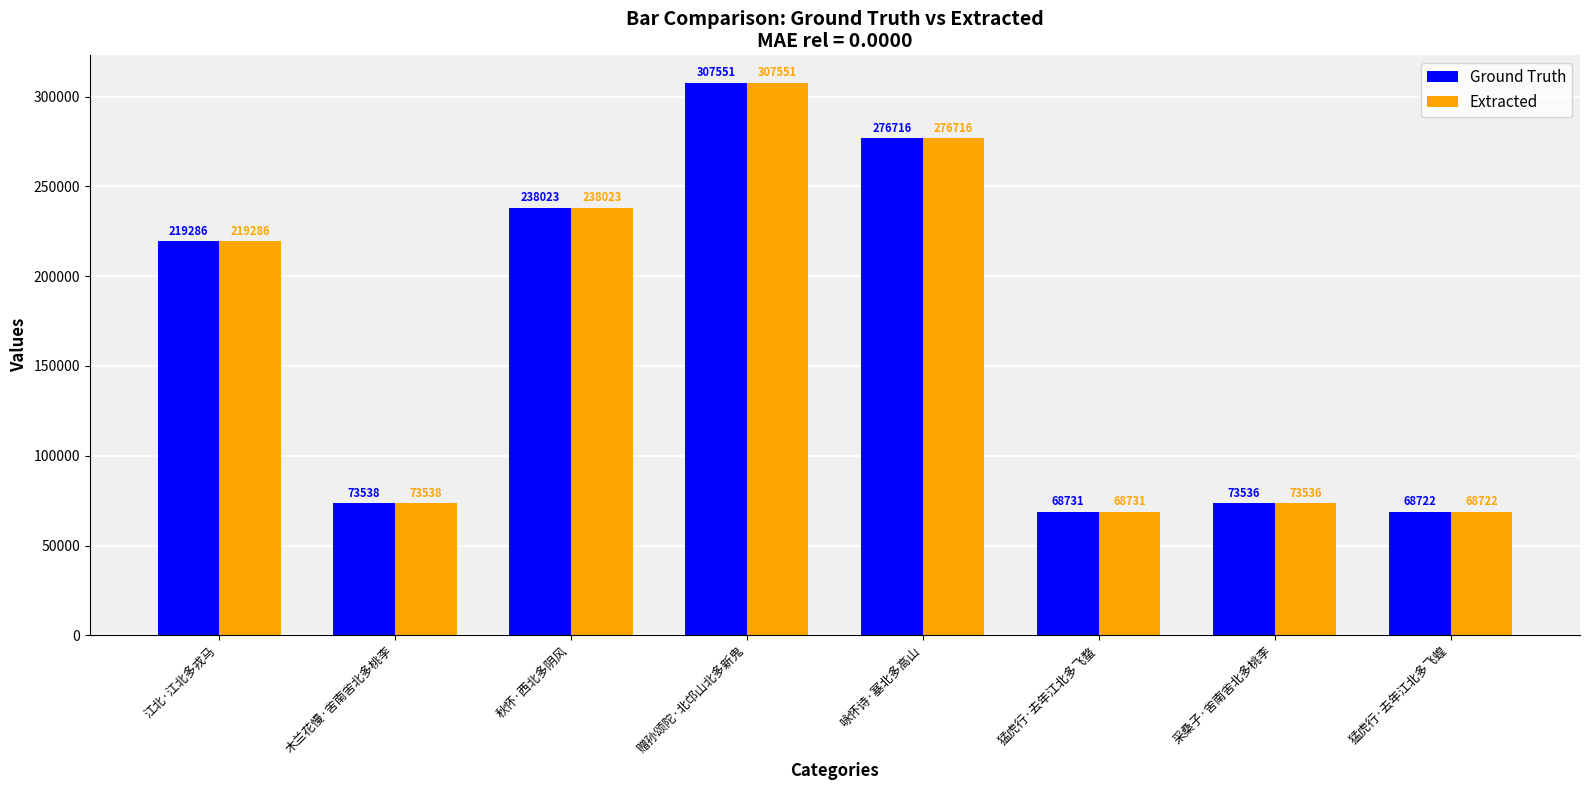

How many bars are there in total?

16